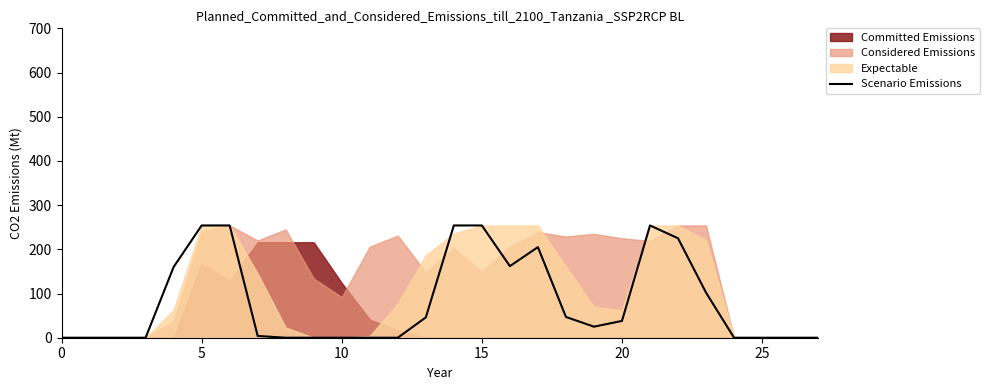

Reading right to left, transcribe all the data shown in this chart.

0	0	0	0	102	225	254	38	25	47	205	162	254	254	46	0	0	0	0	0	4	254	254	160	0	0	0	0